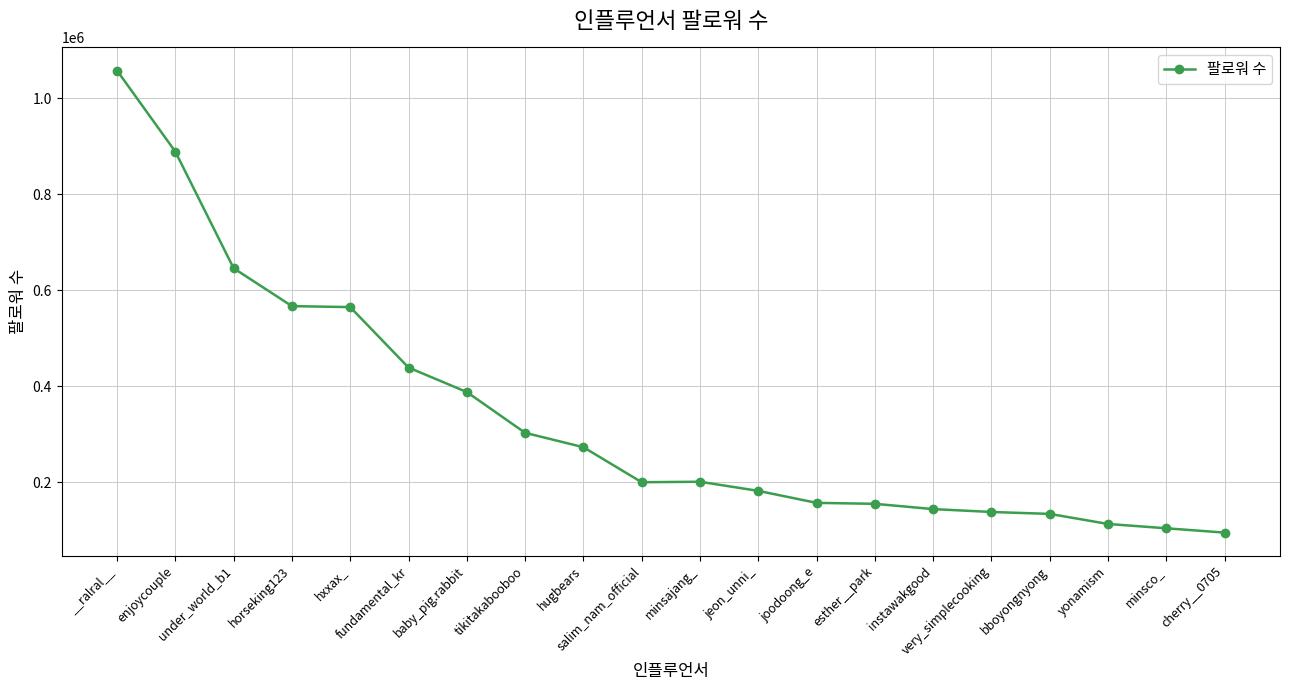

Which label corresponds to the largest value in the chart?

__ralral__